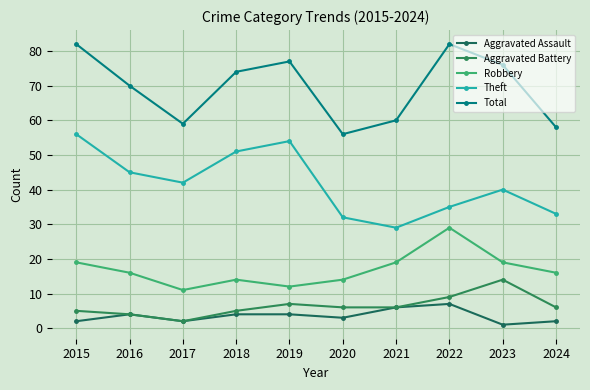

Which category has the highest value in the Robbery series?

2022